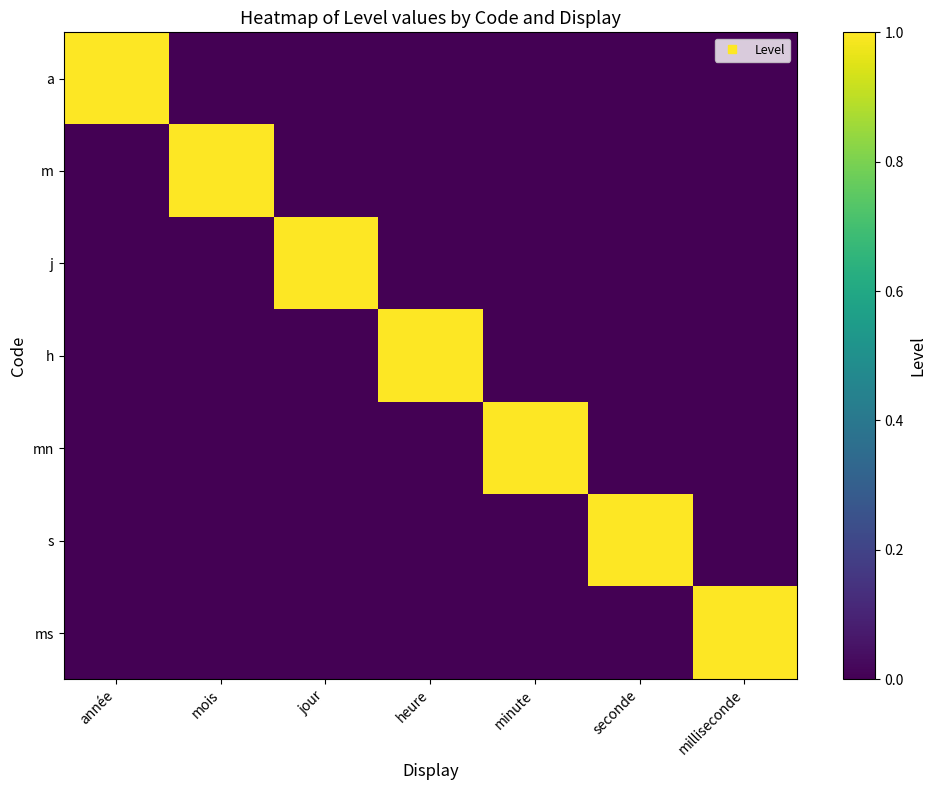

Rank the series by their maximum value, from highest to lowest.

a, m, j, h, mn, s, ms